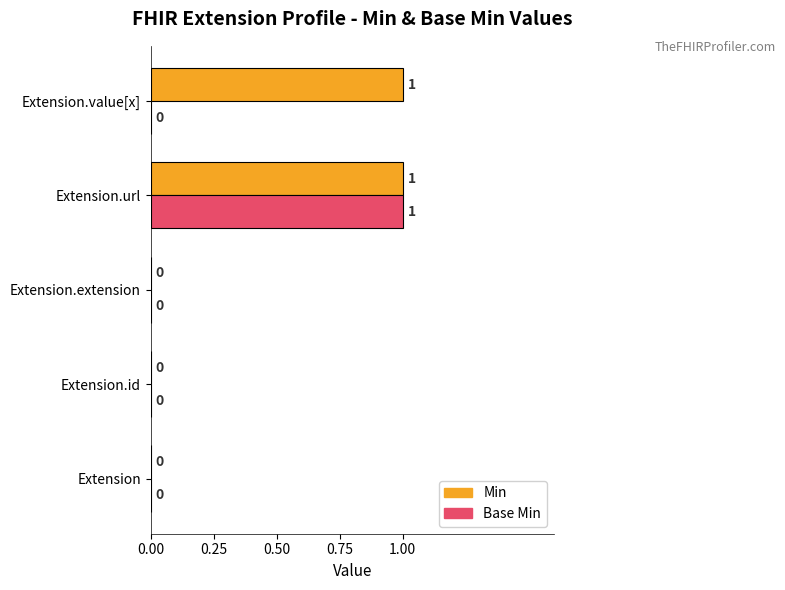

Is it true that Min equals 1 at Extension.url?

True